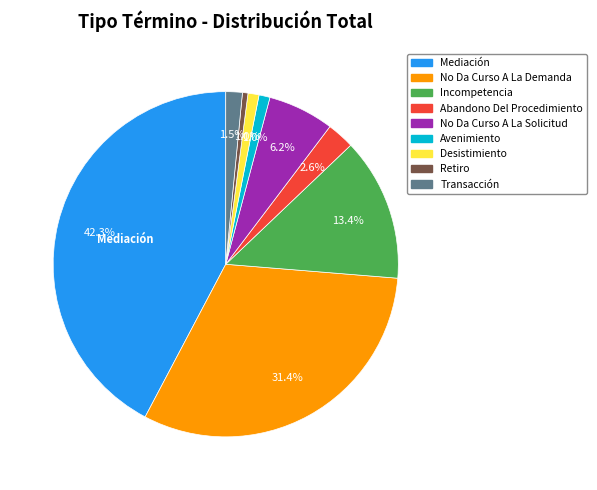

Combined, do Retiro and No Da Curso A La Demanda account for over 50%?

No